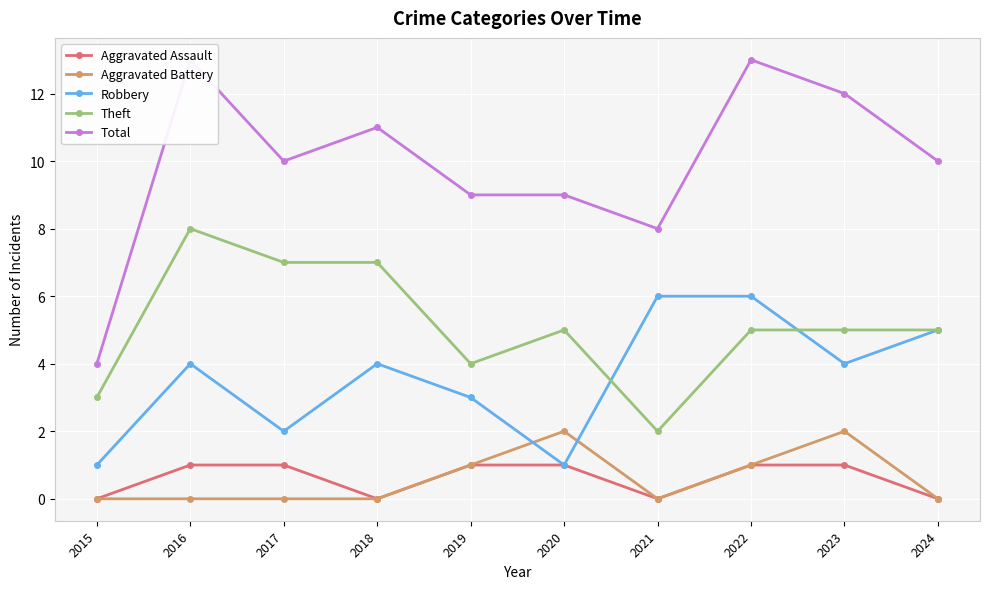

Which series has the largest range (max minus min)?

Total